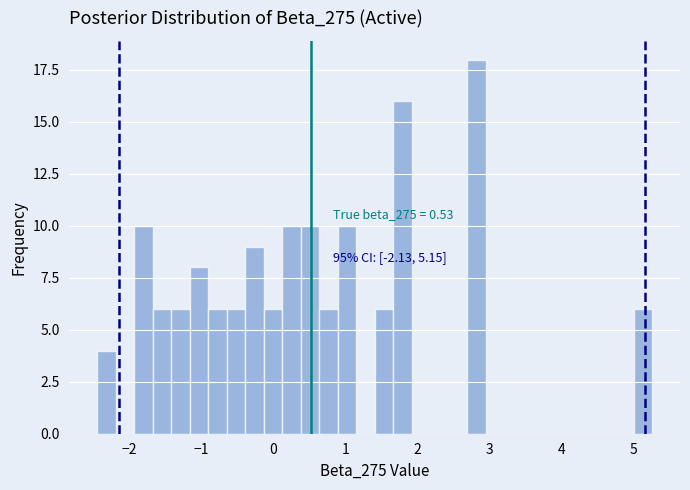

Around what value on the x-axis is the tallest bar? Give the approximate position of its centre, as read against the axis.

2.8